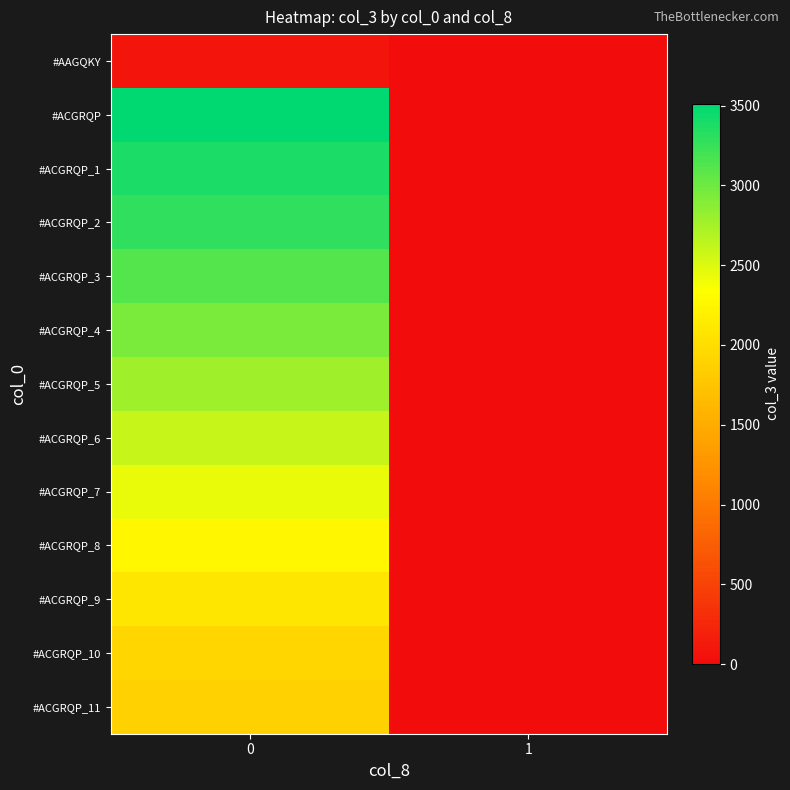

Rank the series at 0 from lowest to highest value.

#AAGQKY, #ACGRQP_11, #ACGRQP_10, #ACGRQP_9, #ACGRQP_8, #ACGRQP_7, #ACGRQP_6, #ACGRQP_5, #ACGRQP_4, #ACGRQP_3, #ACGRQP_2, #ACGRQP_1, #ACGRQP